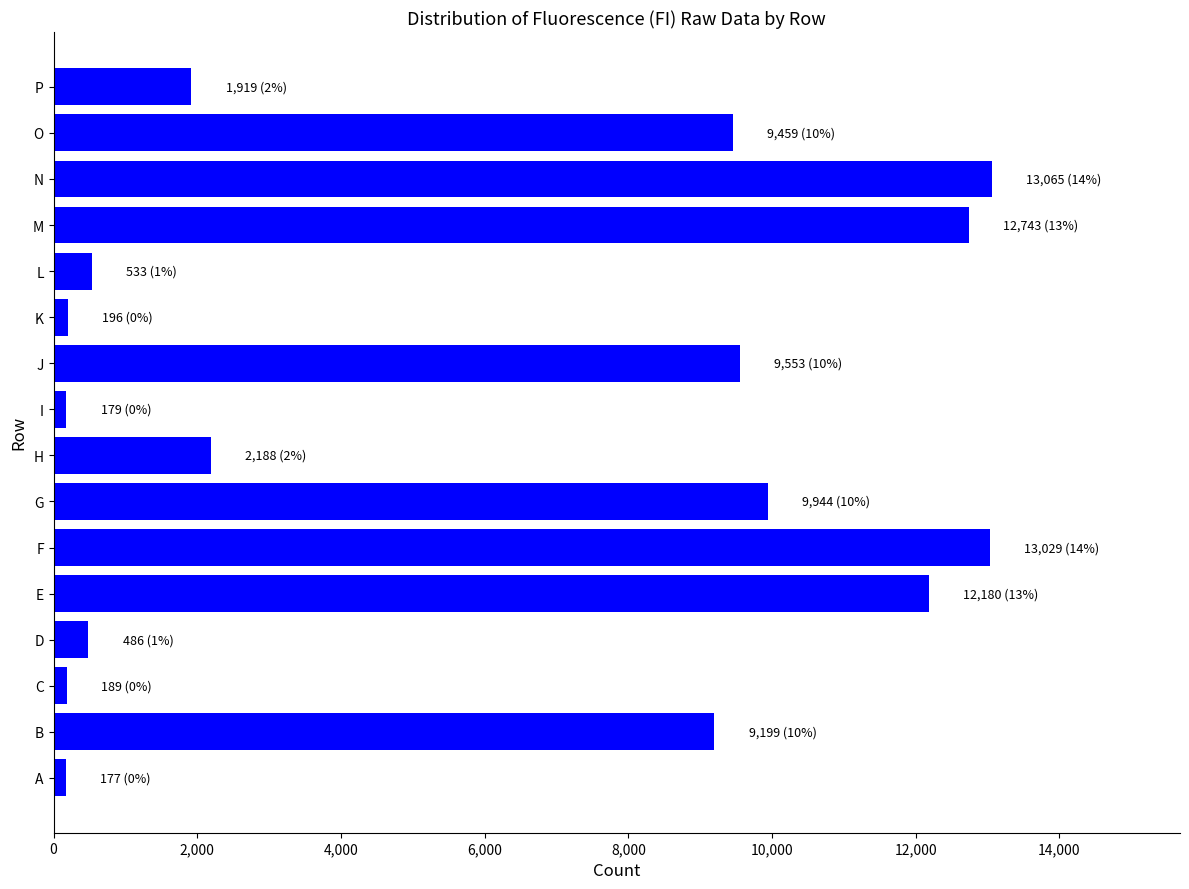

The value at O is 14523. True or false?

False